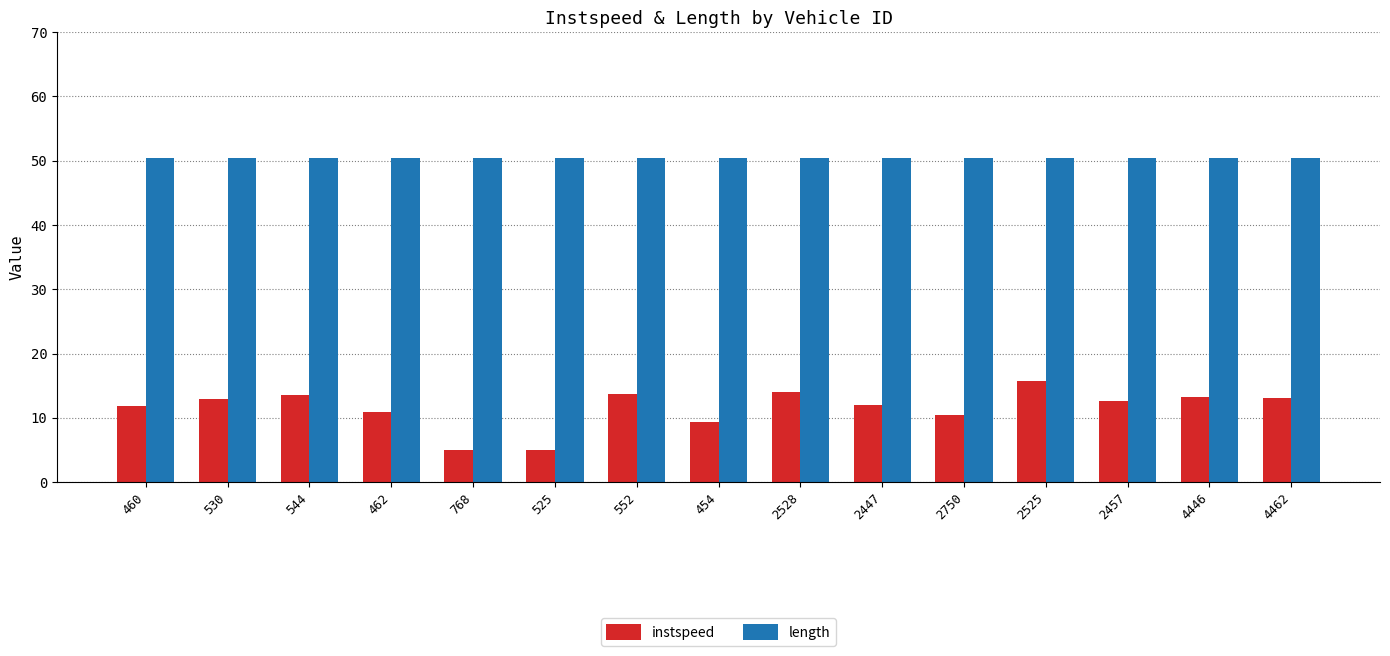

What is the sum of the length values at 462 and 2525?

100.8